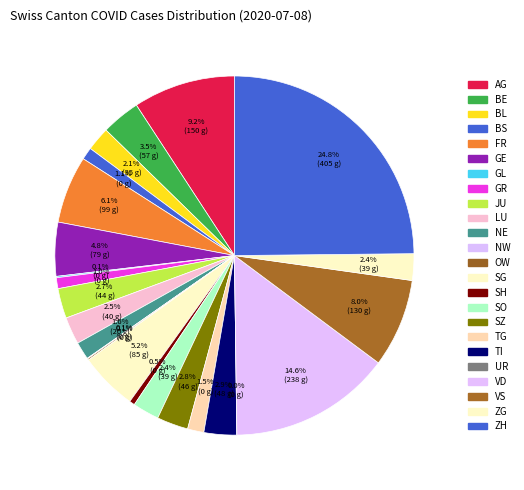

To the nearest percent, what is the difference between the largest and smallest slice percentages?

25%